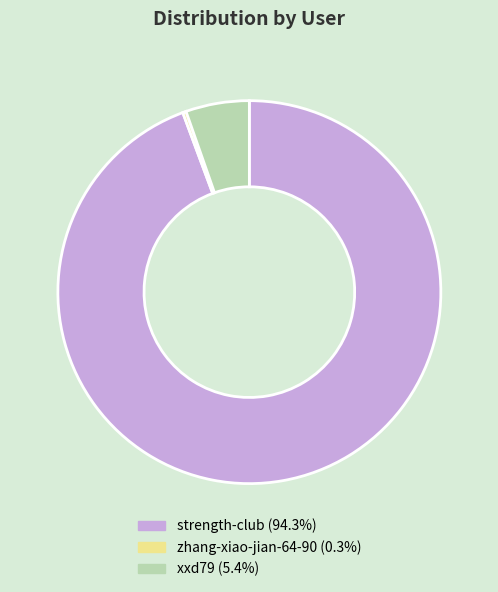

What is the ratio of the value at strength-club to the value at zhang-xiao-jian-64-90?

328.9